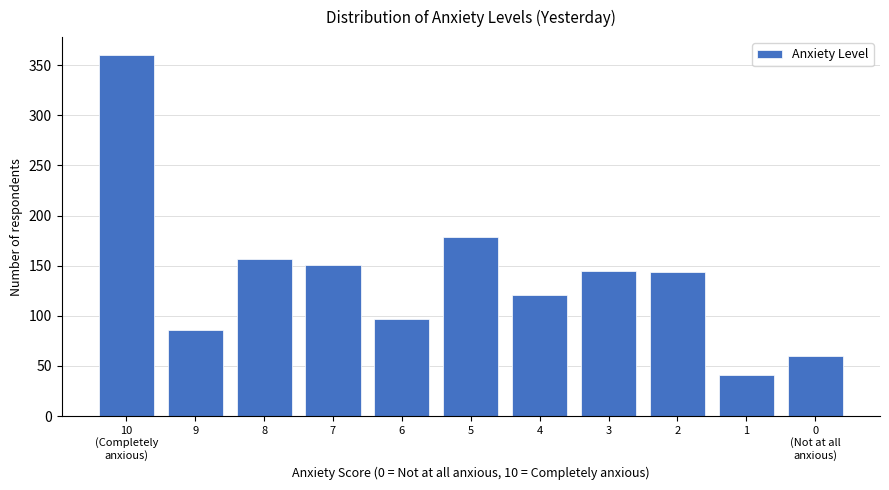

The value at 2 is 42. True or false?

False